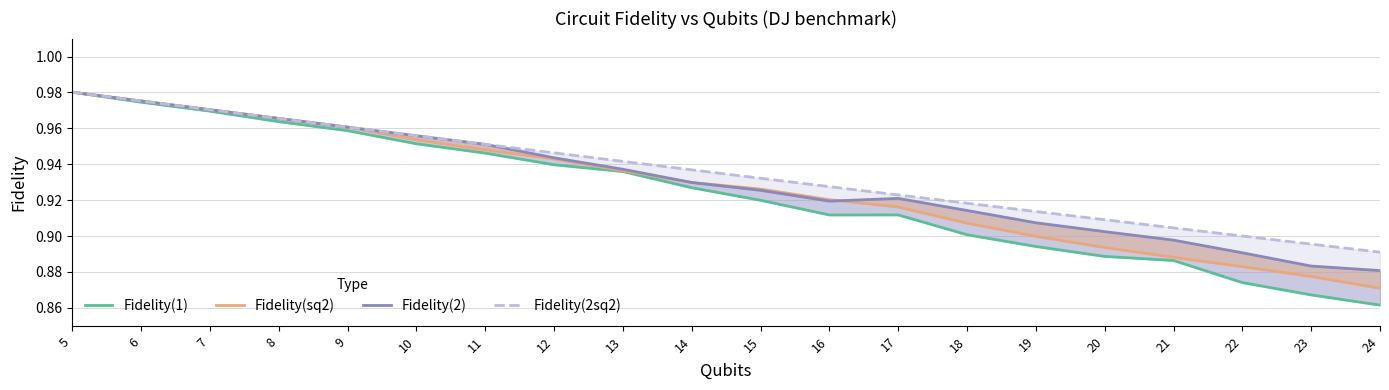

The Fidelity(2sq2) series shows 0.4 at 20. True or false?

False